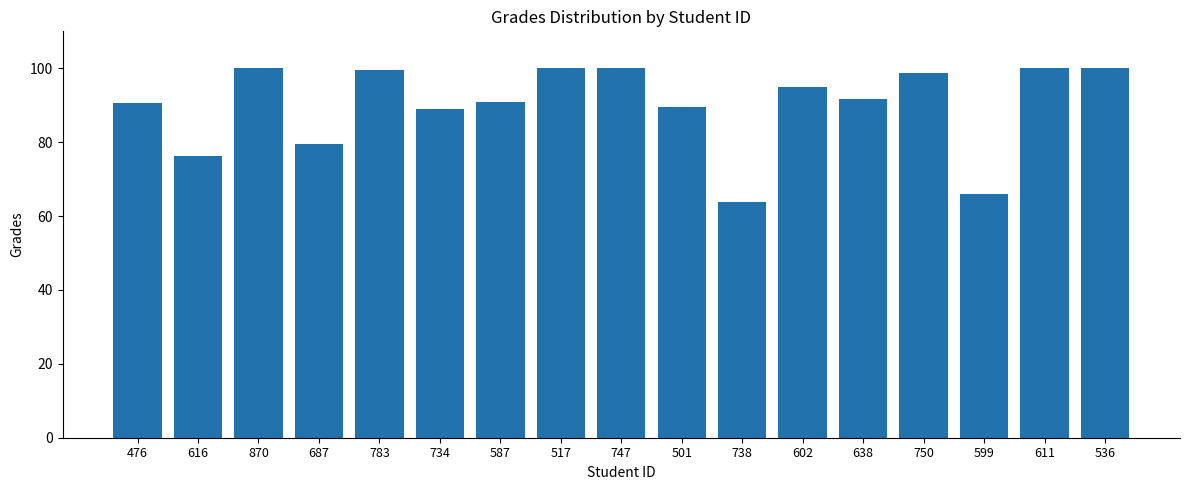

Where is the data nearest to the value 81?

687